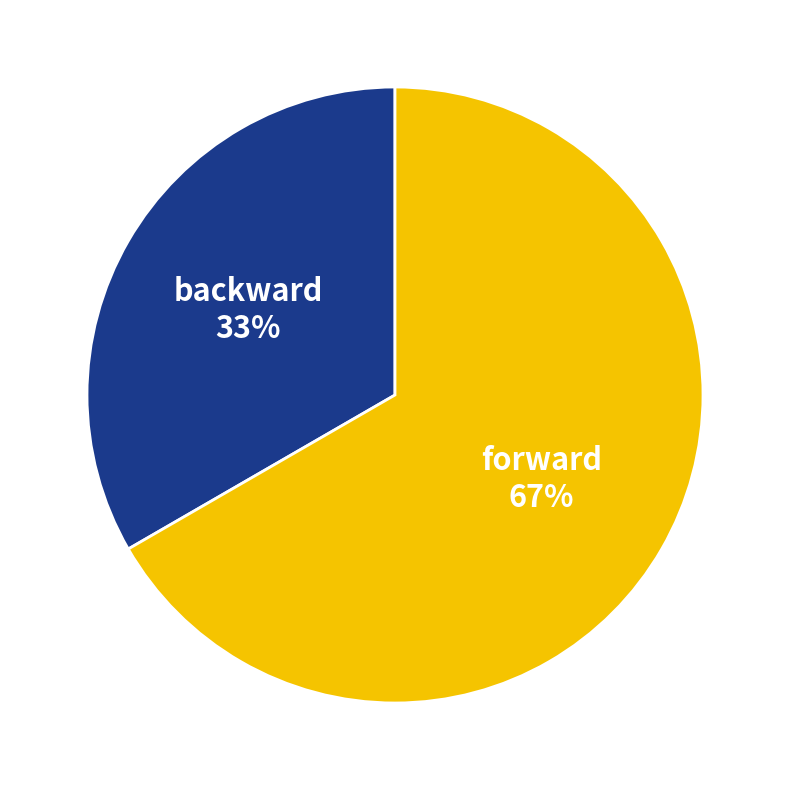

Combined, do forward and backward account for over 50%?

Yes